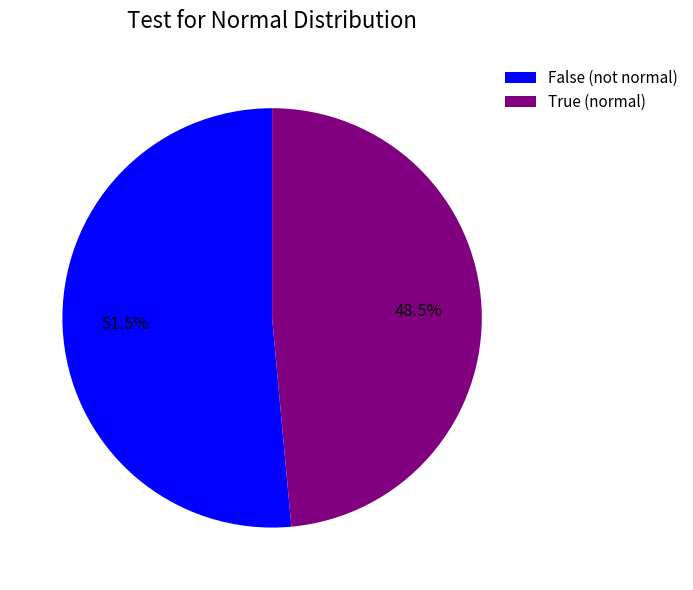

Does True (normal) represent more than half of the total?

No